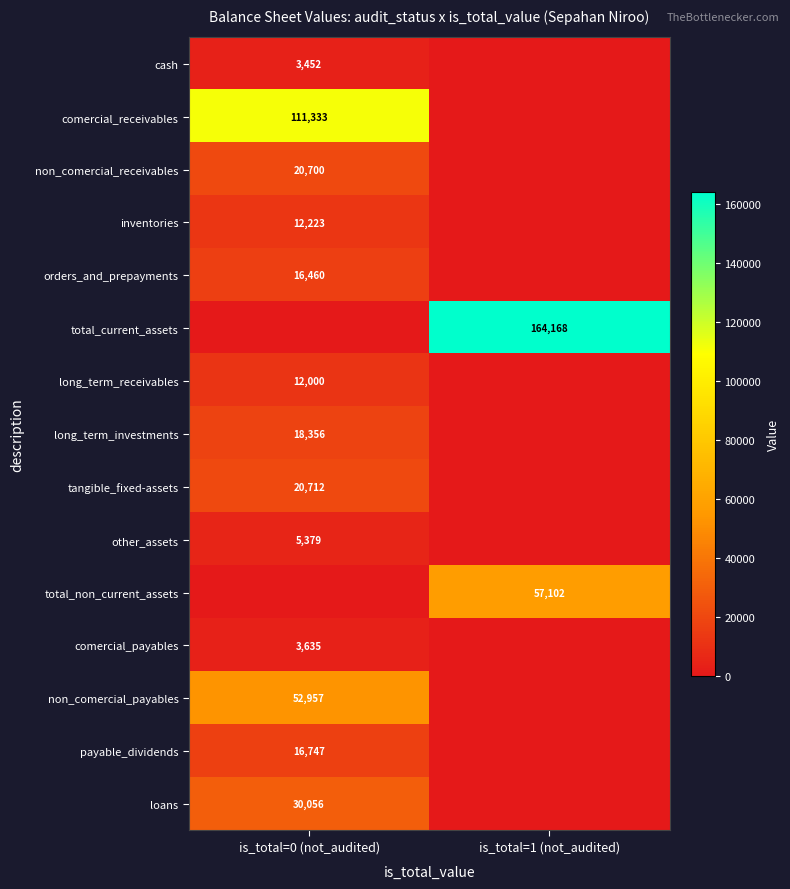

Is it true that long_term_receivables equals 12000 at is_total=0 (not_audited)?

True